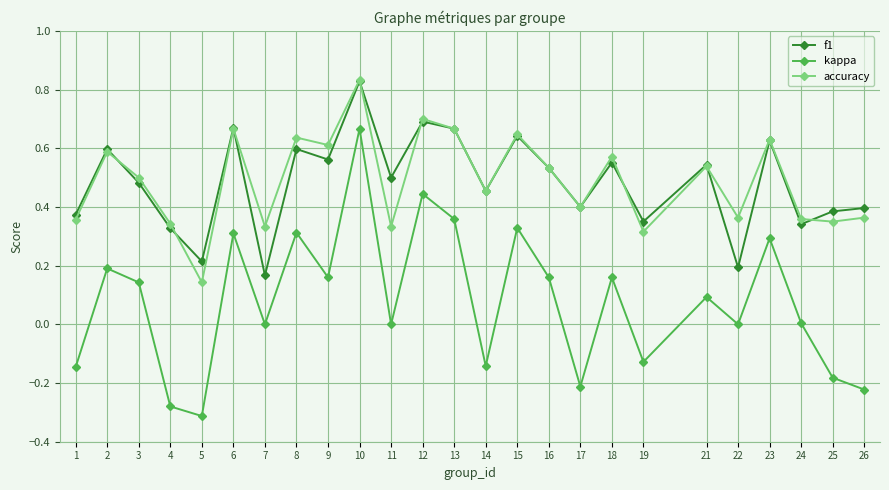

Is the value of accuracy at 10 greater than the value of f1 at 6?

Yes